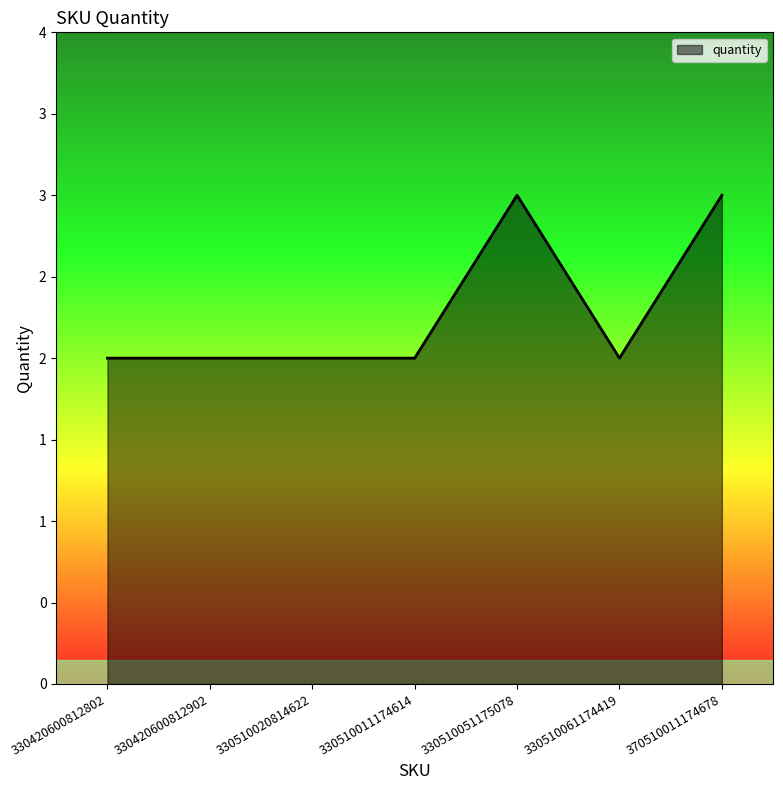

At which category does the data reach its first local valley?

330510061174419